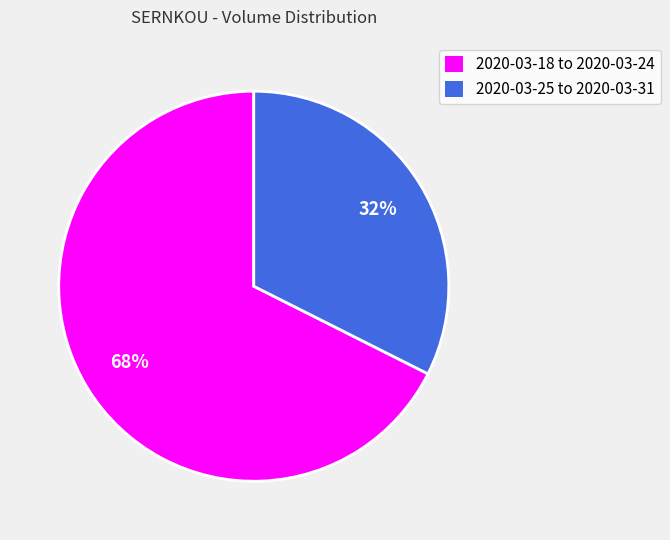

Rank the categories by value from highest to lowest.

2020-03-18 to 2020-03-24, 2020-03-25 to 2020-03-31